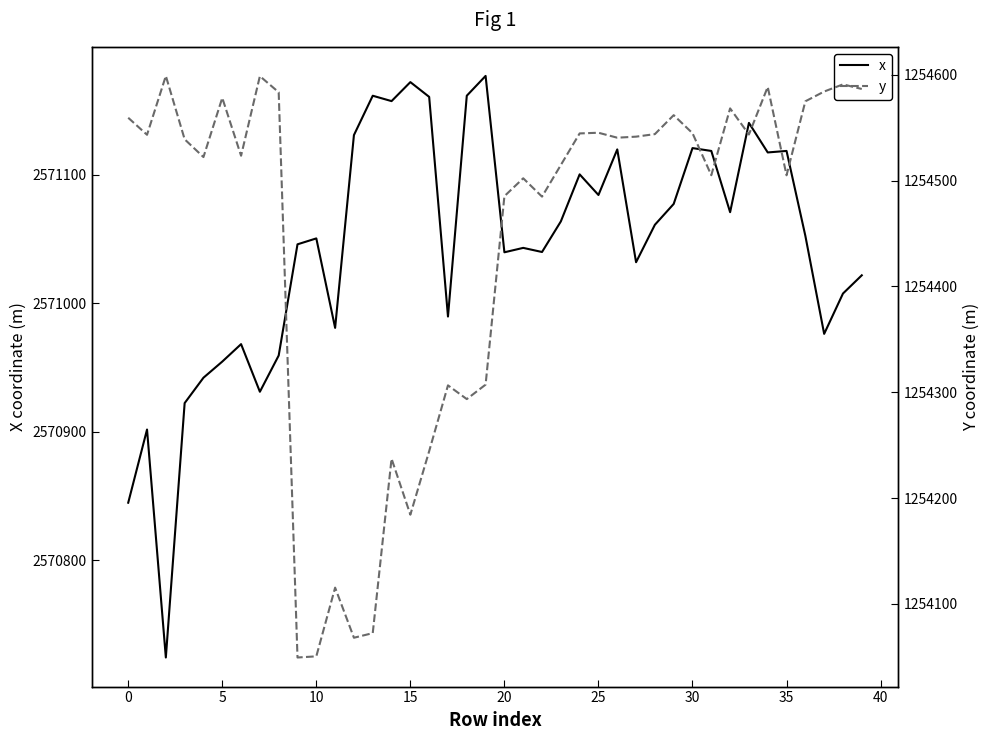

What value does the x series have at 10?

2571050.5